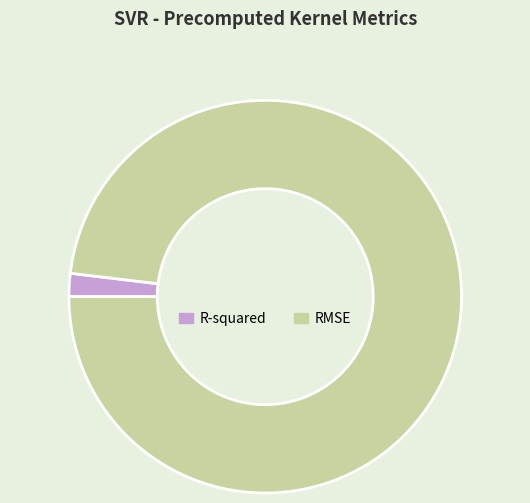

Is there a majority slice in this chart?

Yes